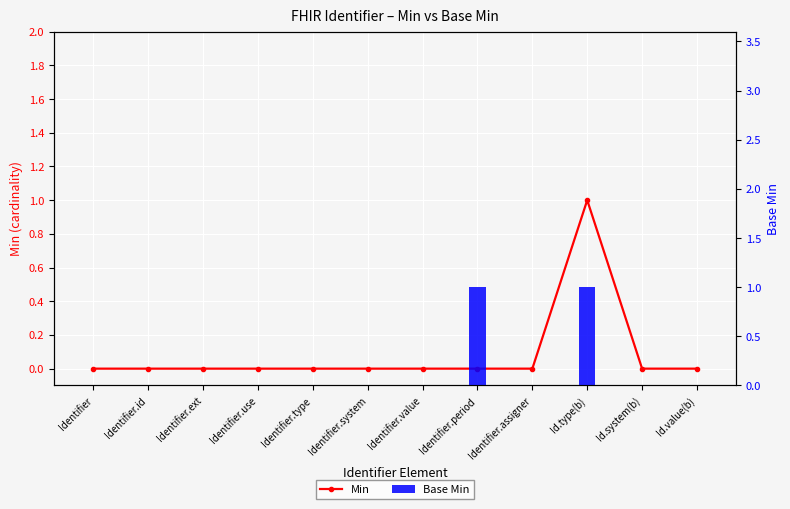

At which label does Min reach its minimum?

Identifier